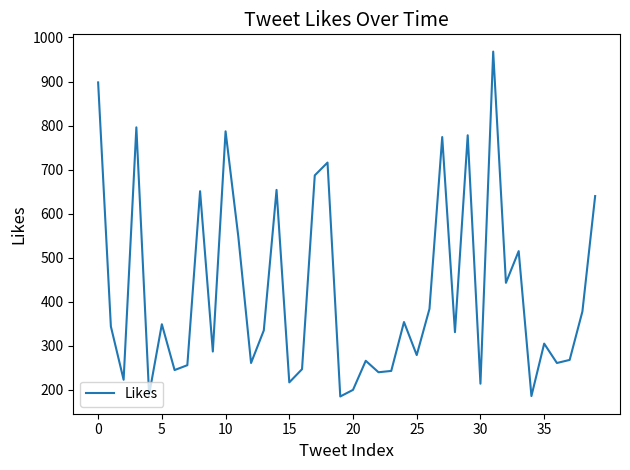

True or false: there are more than 0 points higher than both neighbors.

True